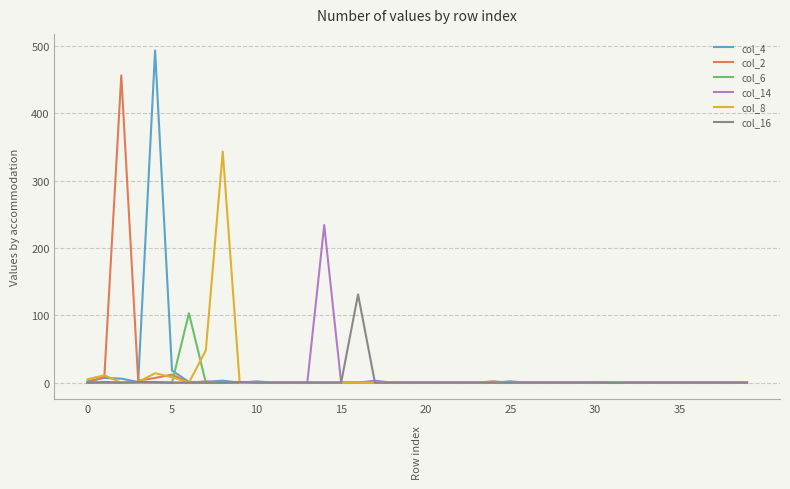

Does the chart display data point markers on the line(s)?

No